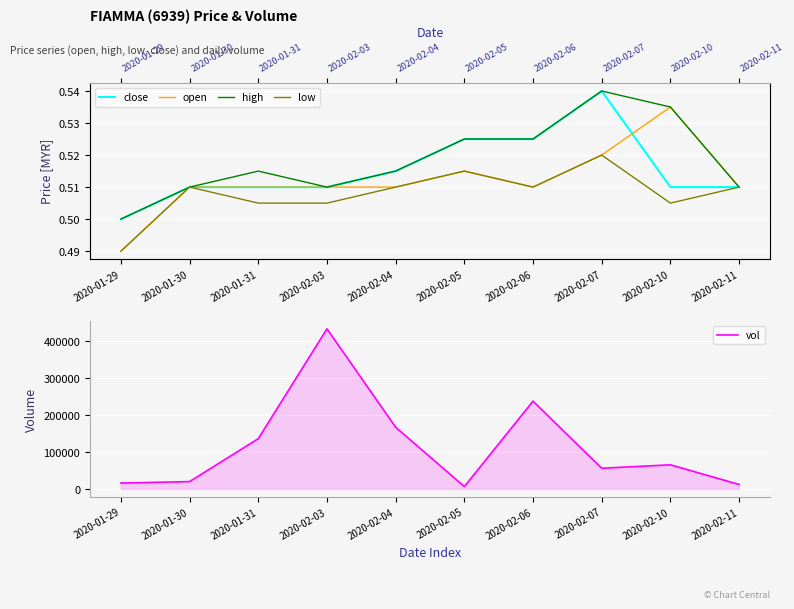

How many lines are shown in the chart?

5